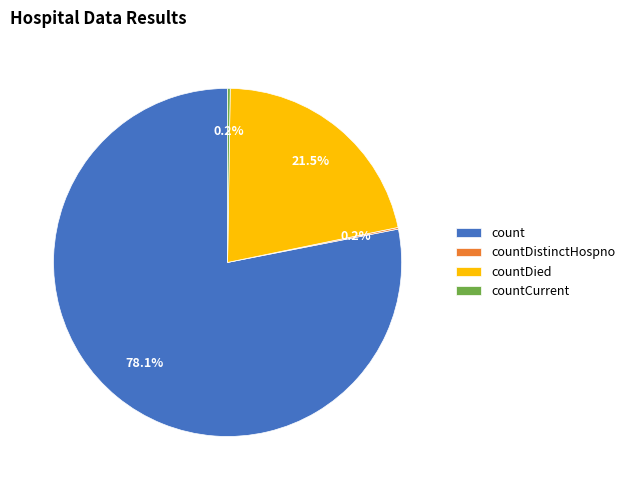

Approximately how many times larger is the value at count compared to countDied?

3.6